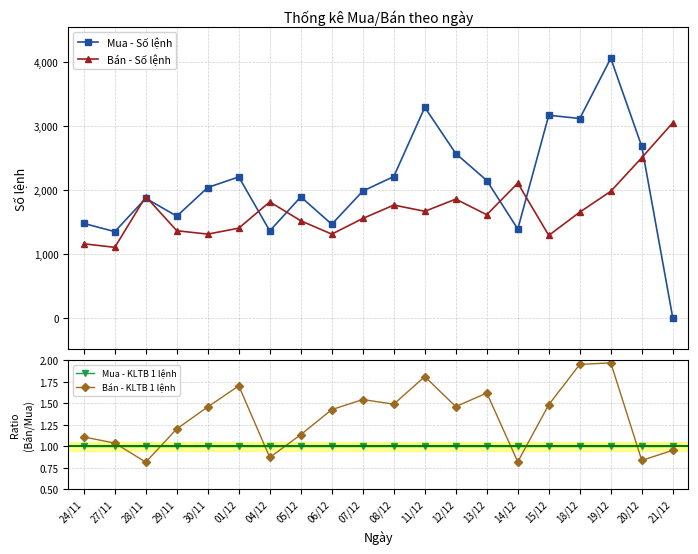

The value of Bán - KLTB 1 lệnh at 06/12 is 1.4. True or false?

True